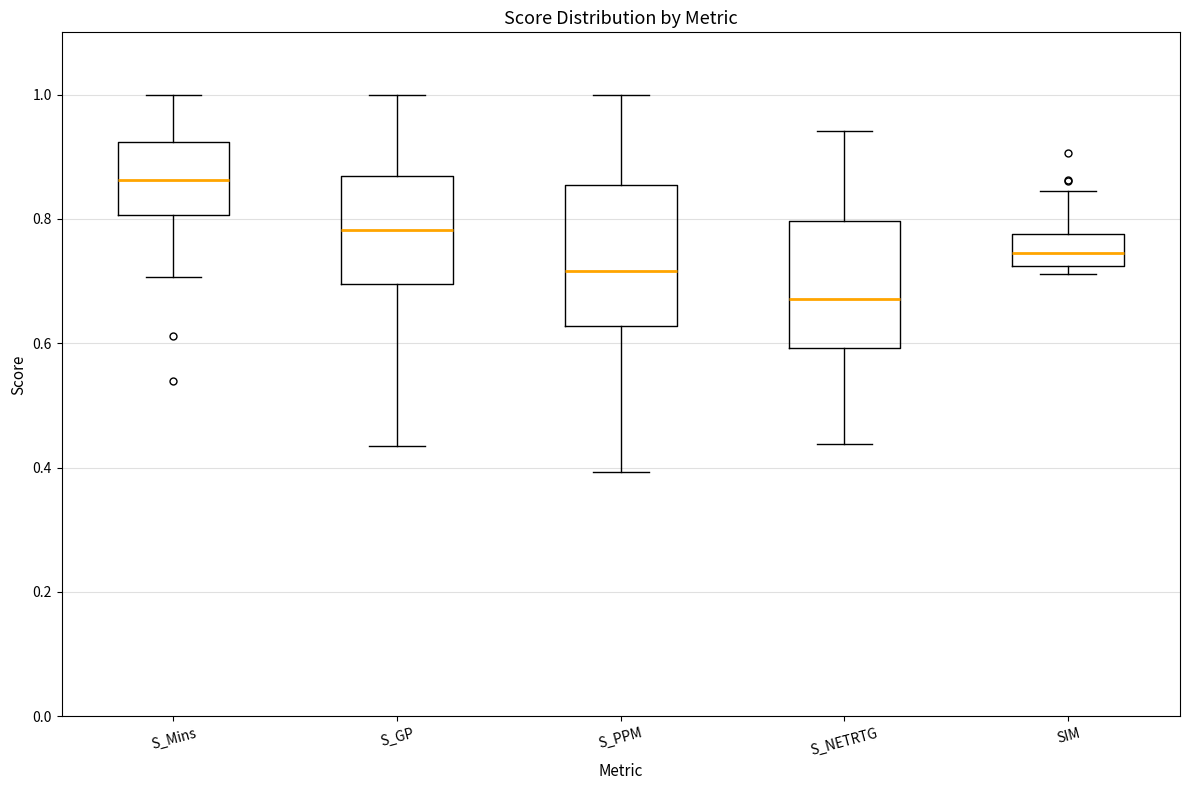

Which box has the highest median line?

S_Mins